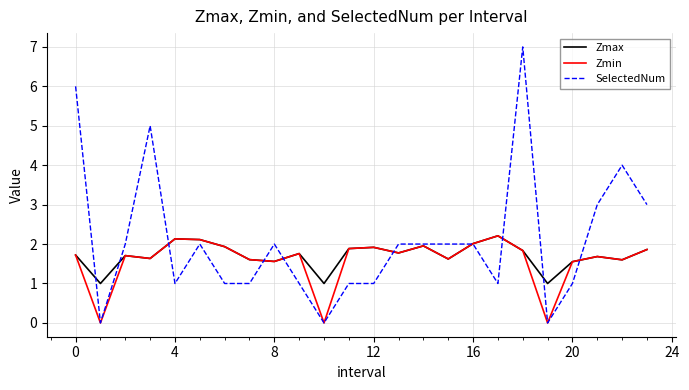

Does the chart display data point markers on the line(s)?

No